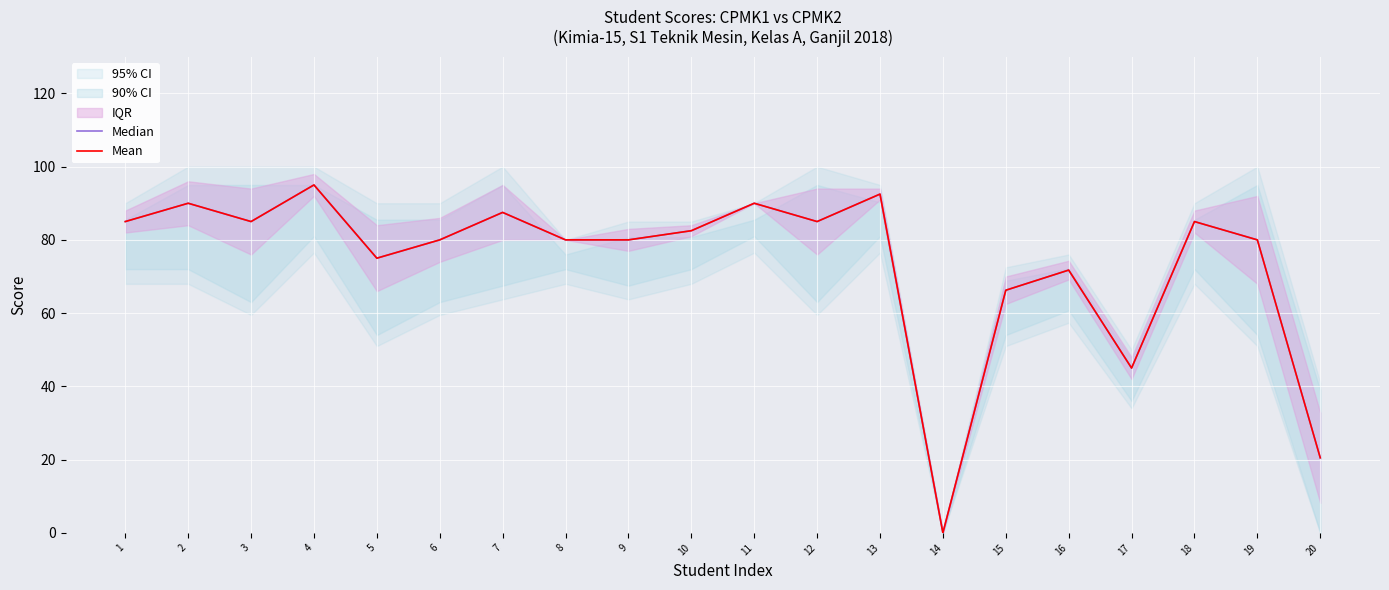

True or false: Mean has more than 0 interior local peaks.

True